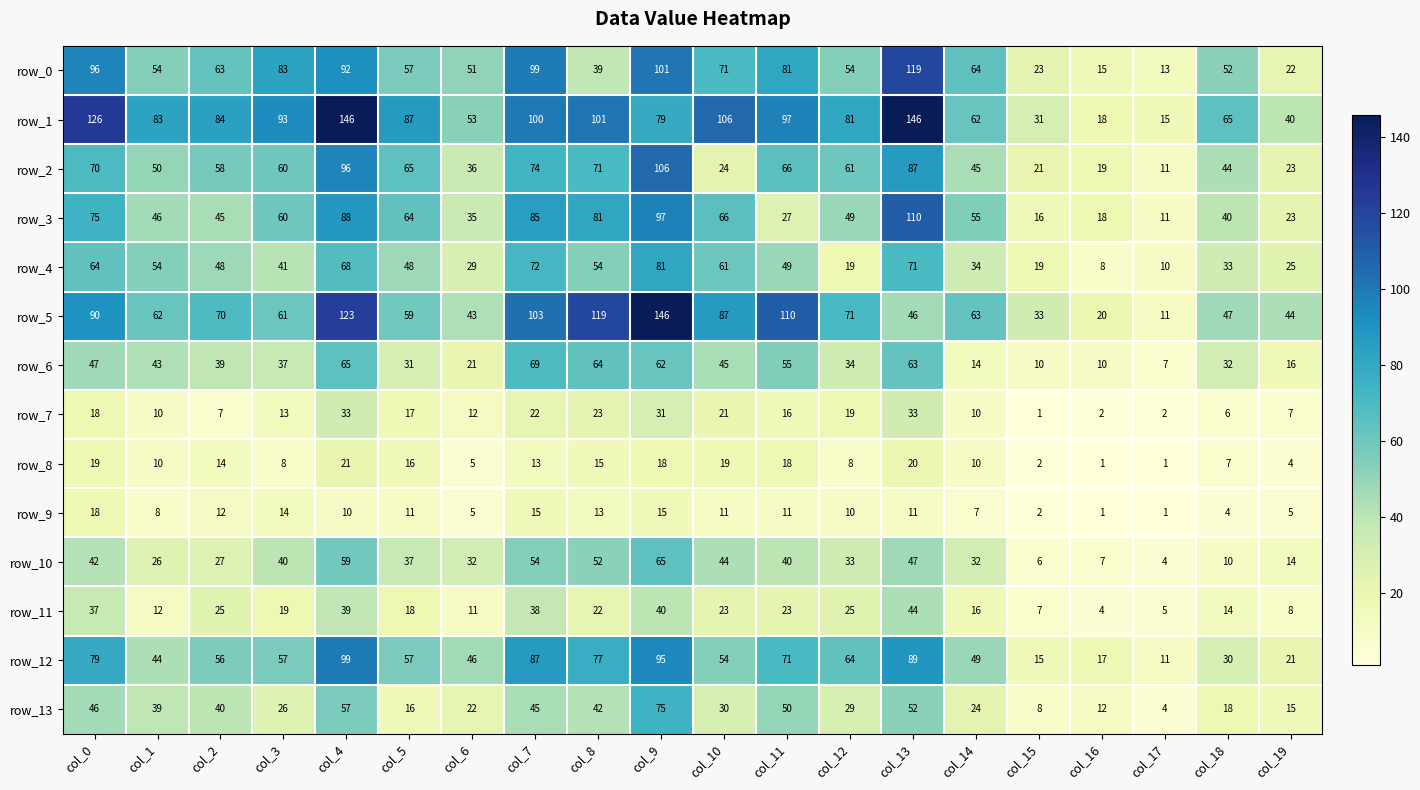

At col_13, list the series in order from smallest to largest.

row_9, row_8, row_7, row_11, row_5, row_10, row_13, row_6, row_4, row_2, row_12, row_3, row_0, row_1